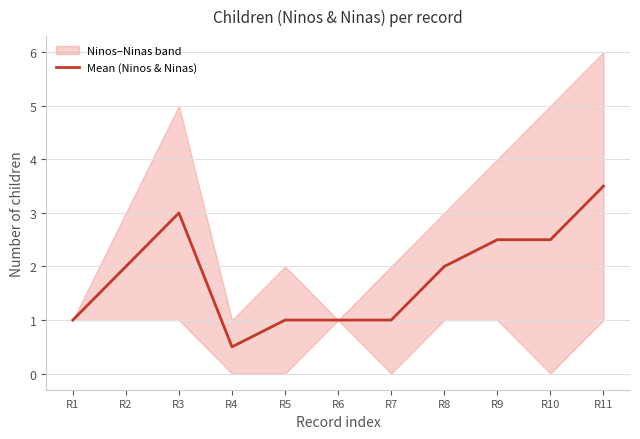

What is the average value?

1.8